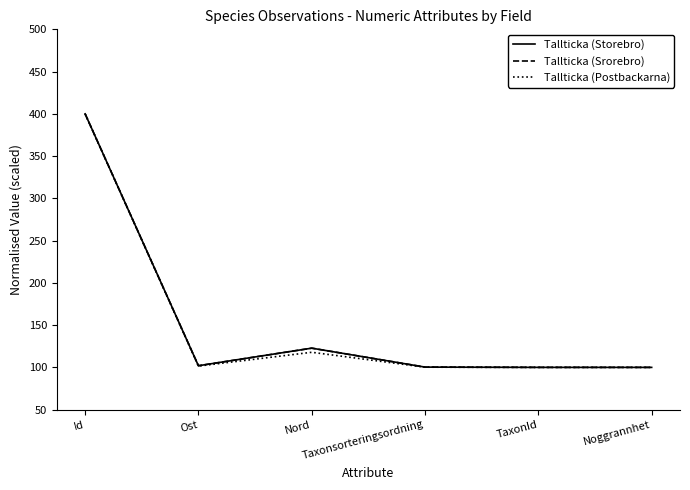

What is the maximum value for Tallticka (Storebro)?

400.0